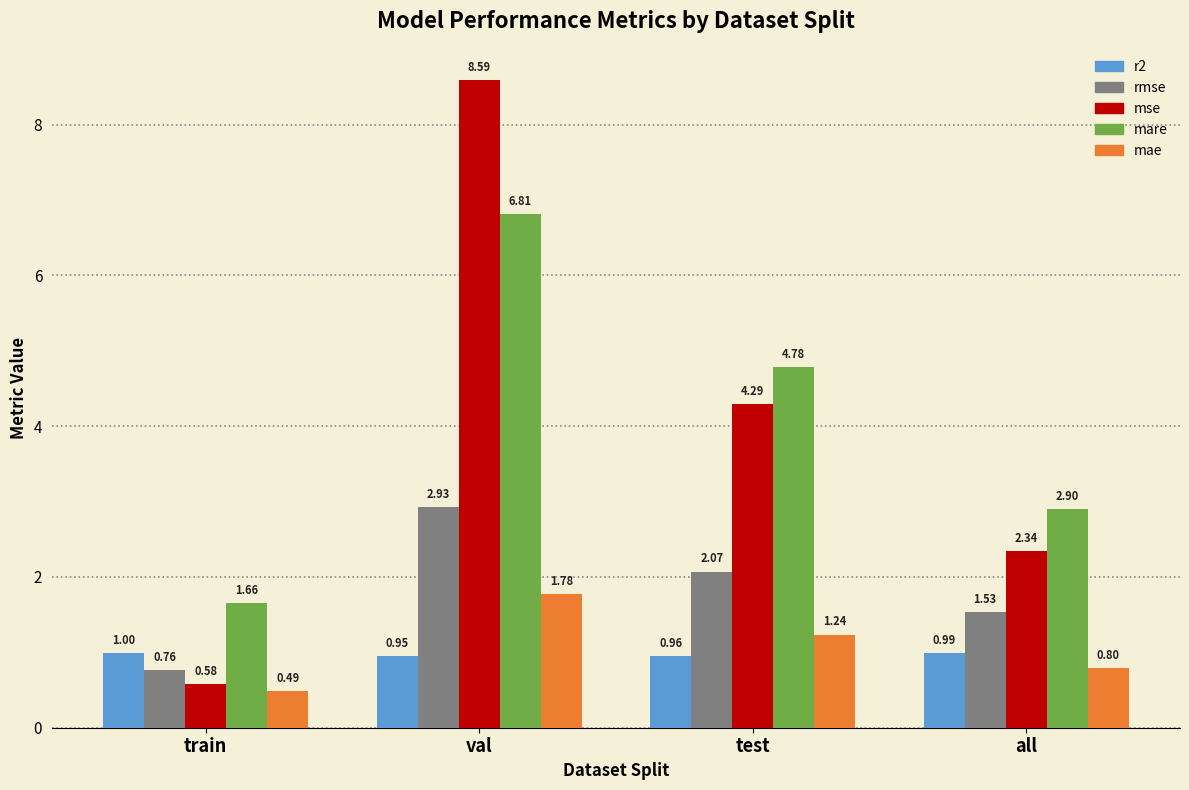

Which category has the lowest value in the mse series?

train